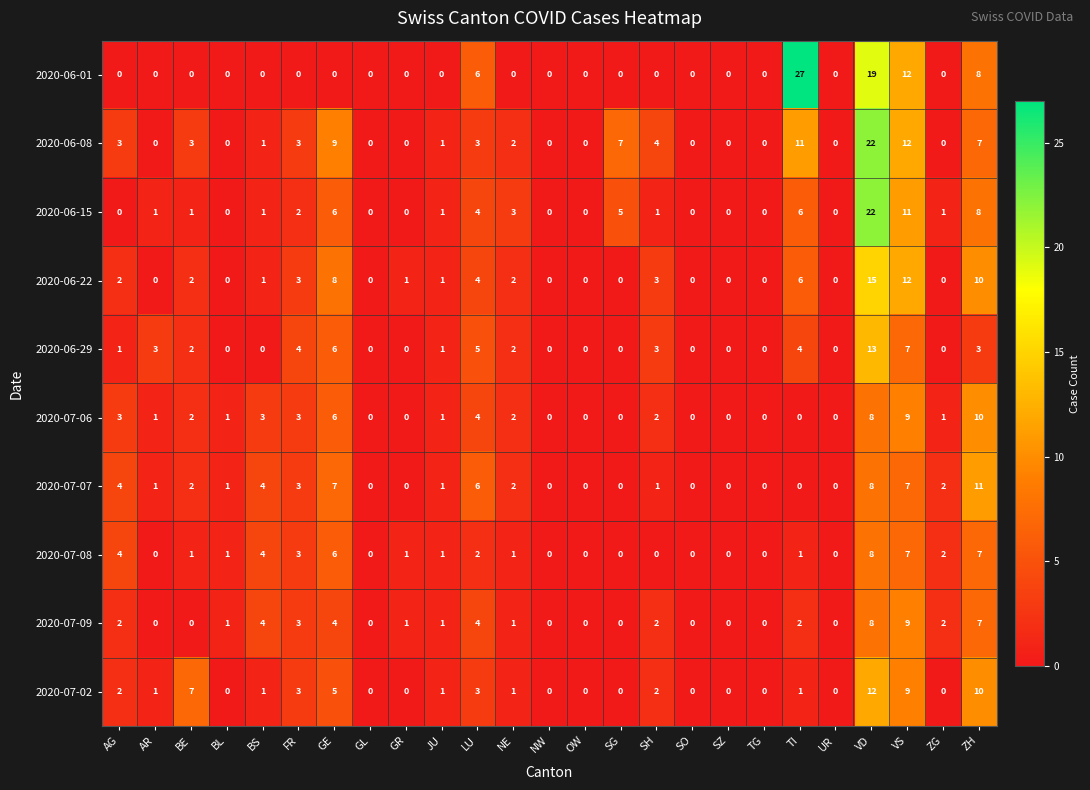

Where does the 2020-07-07 series first go above 1?

AG